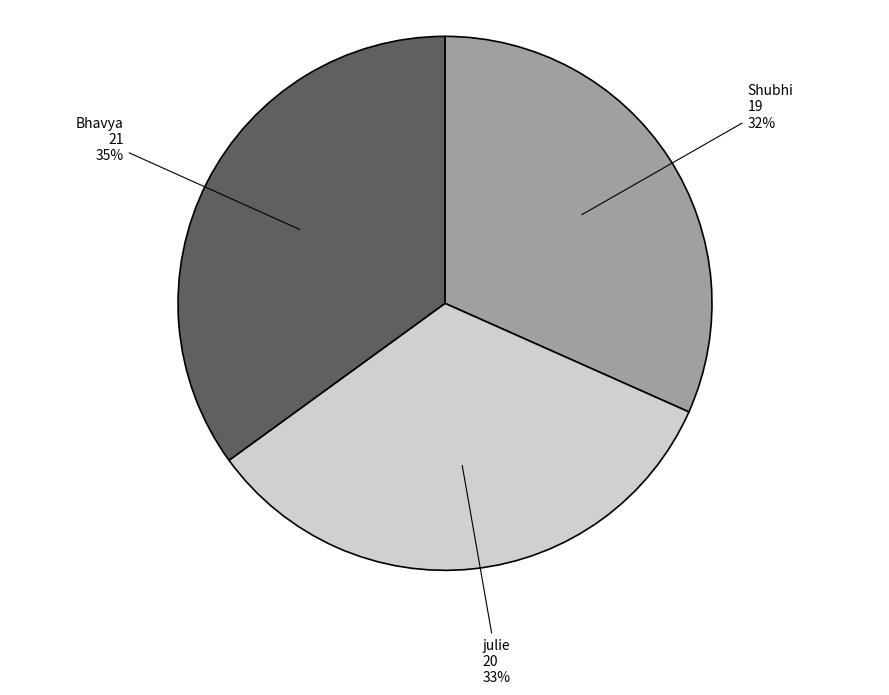

Approximately how many times larger is the value at julie compared to Shubhi?

1.1